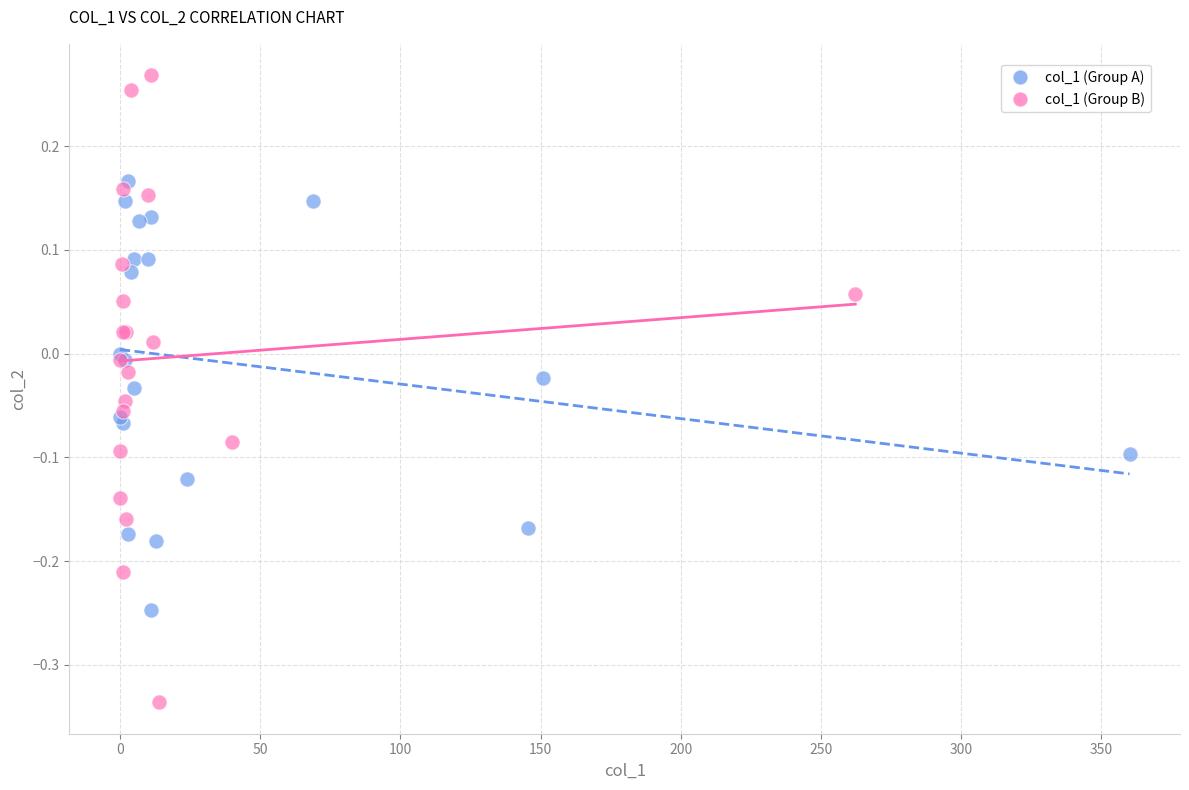

Which series contains the highest Y value?

col_1 (Group B)